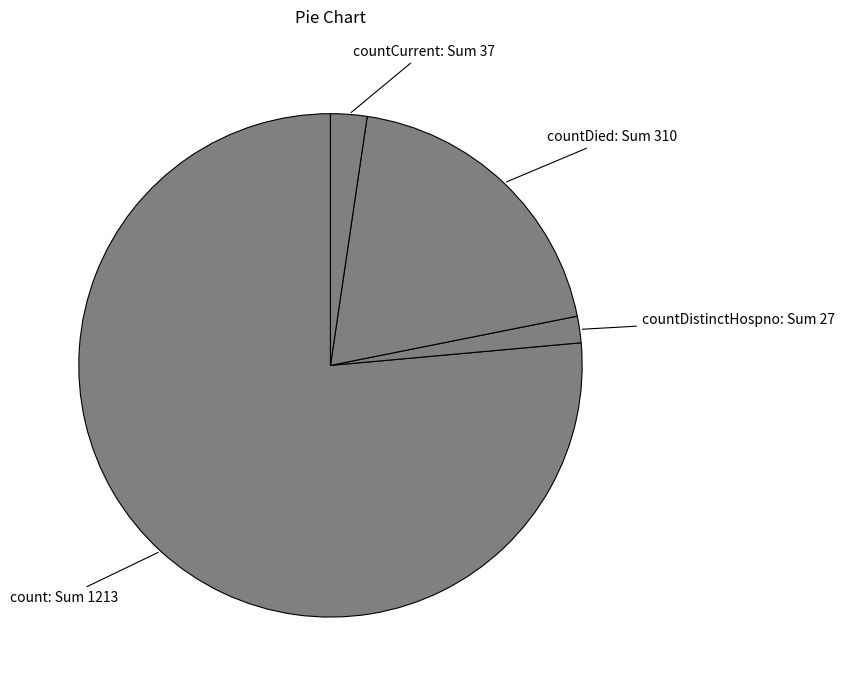

Count the number of slices in the pie.

4